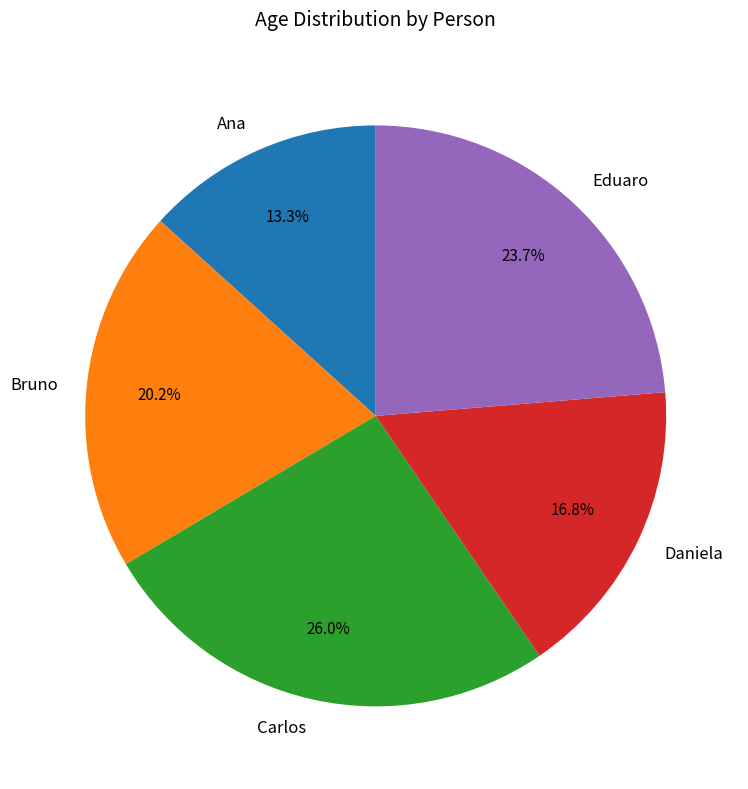

Approximately how many times larger is the value at Bruno compared to Carlos?

0.8